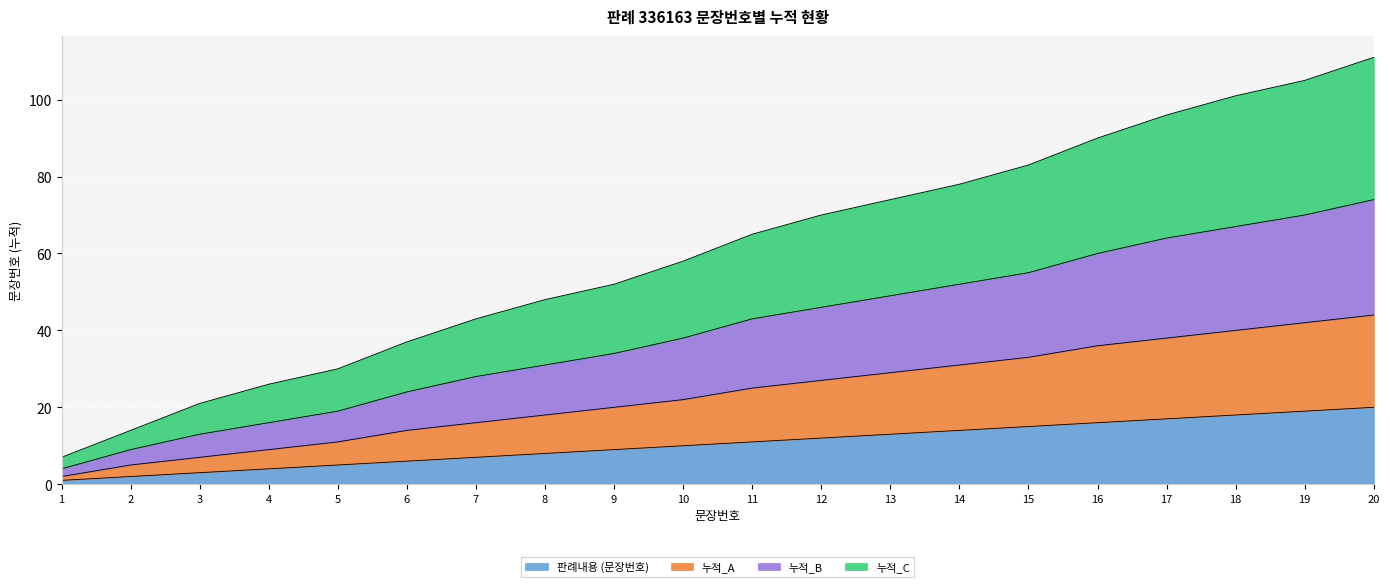

The value of 판례내용 (문장번호) at 8 is 8. True or false?

True